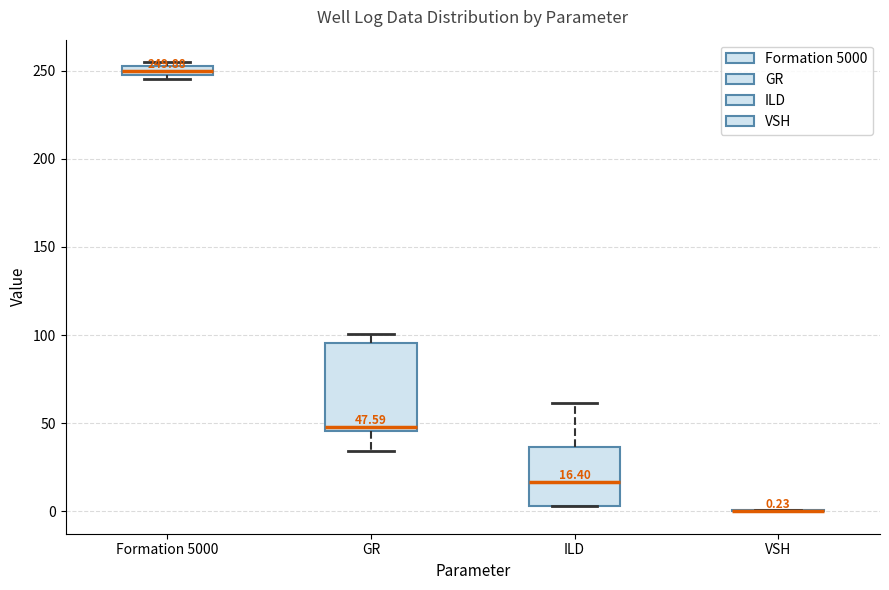

Comparing the boxes themselves (not the whiskers), which one is the tallest?

GR